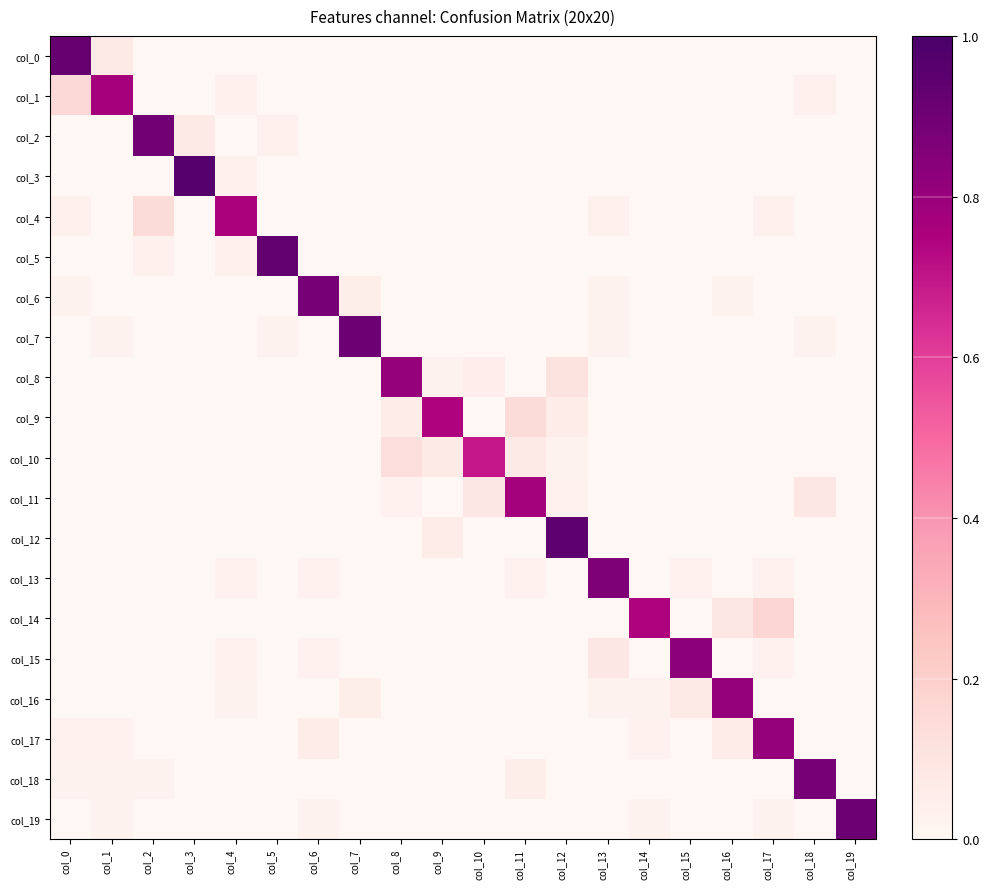

Reading right to left, what are all the values shown in this chart?

col_0: col_19=0.0	col_18=0.0	col_17=0.0	col_16=0.0	col_15=0.0	col_14=0.0	col_13=0.0	col_12=0.0	col_11=0.0	col_10=0.0	col_9=0.0	col_8=0.0	col_7=0.0	col_6=0.0	col_5=0.0	col_4=0.0	col_3=0.0	col_2=0.0	col_1=0.1	col_0=0.9
col_1: col_19=0.0	col_18=0.0	col_17=0.0	col_16=0.0	col_15=0.0	col_14=0.0	col_13=0.0	col_12=0.0	col_11=0.0	col_10=0.0	col_9=0.0	col_8=0.0	col_7=0.0	col_6=0.0	col_5=0.0	col_4=0.0	col_3=0.0	col_2=0.0	col_1=0.8	col_0=0.2
col_2: col_19=0.0	col_18=0.0	col_17=0.0	col_16=0.0	col_15=0.0	col_14=0.0	col_13=0.0	col_12=0.0	col_11=0.0	col_10=0.0	col_9=0.0	col_8=0.0	col_7=0.0	col_6=0.0	col_5=0.0	col_4=0.0	col_3=0.1	col_2=0.9	col_1=0.0	col_0=0.0
col_3: col_19=0.0	col_18=0.0	col_17=0.0	col_16=0.0	col_15=0.0	col_14=0.0	col_13=0.0	col_12=0.0	col_11=0.0	col_10=0.0	col_9=0.0	col_8=0.0	col_7=0.0	col_6=0.0	col_5=0.0	col_4=0.0	col_3=1.0	col_2=0.0	col_1=0.0	col_0=0.0
col_4: col_19=0.0	col_18=0.0	col_17=0.0	col_16=0.0	col_15=0.0	col_14=0.0	col_13=0.0	col_12=0.0	col_11=0.0	col_10=0.0	col_9=0.0	col_8=0.0	col_7=0.0	col_6=0.0	col_5=0.0	col_4=0.8	col_3=0.0	col_2=0.1	col_1=0.0	col_0=0.0
col_5: col_19=0.0	col_18=0.0	col_17=0.0	col_16=0.0	col_15=0.0	col_14=0.0	col_13=0.0	col_12=0.0	col_11=0.0	col_10=0.0	col_9=0.0	col_8=0.0	col_7=0.0	col_6=0.0	col_5=0.9	col_4=0.0	col_3=0.0	col_2=0.0	col_1=0.0	col_0=0.0
col_6: col_19=0.0	col_18=0.0	col_17=0.0	col_16=0.0	col_15=0.0	col_14=0.0	col_13=0.0	col_12=0.0	col_11=0.0	col_10=0.0	col_9=0.0	col_8=0.0	col_7=0.1	col_6=0.9	col_5=0.0	col_4=0.0	col_3=0.0	col_2=0.0	col_1=0.0	col_0=0.0
col_7: col_19=0.0	col_18=0.0	col_17=0.0	col_16=0.0	col_15=0.0	col_14=0.0	col_13=0.0	col_12=0.0	col_11=0.0	col_10=0.0	col_9=0.0	col_8=0.0	col_7=0.9	col_6=0.0	col_5=0.0	col_4=0.0	col_3=0.0	col_2=0.0	col_1=0.0	col_0=0.0
col_8: col_19=0.0	col_18=0.0	col_17=0.0	col_16=0.0	col_15=0.0	col_14=0.0	col_13=0.0	col_12=0.1	col_11=0.0	col_10=0.1	col_9=0.0	col_8=0.8	col_7=0.0	col_6=0.0	col_5=0.0	col_4=0.0	col_3=0.0	col_2=0.0	col_1=0.0	col_0=0.0
col_9: col_19=0.0	col_18=0.0	col_17=0.0	col_16=0.0	col_15=0.0	col_14=0.0	col_13=0.0	col_12=0.1	col_11=0.1	col_10=0.0	col_9=0.7	col_8=0.1	col_7=0.0	col_6=0.0	col_5=0.0	col_4=0.0	col_3=0.0	col_2=0.0	col_1=0.0	col_0=0.0
col_10: col_19=0.0	col_18=0.0	col_17=0.0	col_16=0.0	col_15=0.0	col_14=0.0	col_13=0.0	col_12=0.0	col_11=0.1	col_10=0.7	col_9=0.1	col_8=0.1	col_7=0.0	col_6=0.0	col_5=0.0	col_4=0.0	col_3=0.0	col_2=0.0	col_1=0.0	col_0=0.0
col_11: col_19=0.0	col_18=0.1	col_17=0.0	col_16=0.0	col_15=0.0	col_14=0.0	col_13=0.0	col_12=0.0	col_11=0.8	col_10=0.1	col_9=0.0	col_8=0.0	col_7=0.0	col_6=0.0	col_5=0.0	col_4=0.0	col_3=0.0	col_2=0.0	col_1=0.0	col_0=0.0
col_12: col_19=0.0	col_18=0.0	col_17=0.0	col_16=0.0	col_15=0.0	col_14=0.0	col_13=0.0	col_12=0.9	col_11=0.0	col_10=0.0	col_9=0.1	col_8=0.0	col_7=0.0	col_6=0.0	col_5=0.0	col_4=0.0	col_3=0.0	col_2=0.0	col_1=0.0	col_0=0.0
col_13: col_19=0.0	col_18=0.0	col_17=0.0	col_16=0.0	col_15=0.0	col_14=0.0	col_13=0.9	col_12=0.0	col_11=0.0	col_10=0.0	col_9=0.0	col_8=0.0	col_7=0.0	col_6=0.0	col_5=0.0	col_4=0.0	col_3=0.0	col_2=0.0	col_1=0.0	col_0=0.0
col_14: col_19=0.0	col_18=0.0	col_17=0.2	col_16=0.1	col_15=0.0	col_14=0.7	col_13=0.0	col_12=0.0	col_11=0.0	col_10=0.0	col_9=0.0	col_8=0.0	col_7=0.0	col_6=0.0	col_5=0.0	col_4=0.0	col_3=0.0	col_2=0.0	col_1=0.0	col_0=0.0
col_15: col_19=0.0	col_18=0.0	col_17=0.0	col_16=0.0	col_15=0.8	col_14=0.0	col_13=0.1	col_12=0.0	col_11=0.0	col_10=0.0	col_9=0.0	col_8=0.0	col_7=0.0	col_6=0.0	col_5=0.0	col_4=0.0	col_3=0.0	col_2=0.0	col_1=0.0	col_0=0.0
col_16: col_19=0.0	col_18=0.0	col_17=0.0	col_16=0.8	col_15=0.1	col_14=0.0	col_13=0.0	col_12=0.0	col_11=0.0	col_10=0.0	col_9=0.0	col_8=0.0	col_7=0.0	col_6=0.0	col_5=0.0	col_4=0.0	col_3=0.0	col_2=0.0	col_1=0.0	col_0=0.0
col_17: col_19=0.0	col_18=0.0	col_17=0.8	col_16=0.1	col_15=0.0	col_14=0.0	col_13=0.0	col_12=0.0	col_11=0.0	col_10=0.0	col_9=0.0	col_8=0.0	col_7=0.0	col_6=0.1	col_5=0.0	col_4=0.0	col_3=0.0	col_2=0.0	col_1=0.0	col_0=0.0
col_18: col_19=0.0	col_18=0.9	col_17=0.0	col_16=0.0	col_15=0.0	col_14=0.0	col_13=0.0	col_12=0.0	col_11=0.0	col_10=0.0	col_9=0.0	col_8=0.0	col_7=0.0	col_6=0.0	col_5=0.0	col_4=0.0	col_3=0.0	col_2=0.0	col_1=0.0	col_0=0.0
col_19: col_19=0.9	col_18=0.0	col_17=0.0	col_16=0.0	col_15=0.0	col_14=0.0	col_13=0.0	col_12=0.0	col_11=0.0	col_10=0.0	col_9=0.0	col_8=0.0	col_7=0.0	col_6=0.0	col_5=0.0	col_4=0.0	col_3=0.0	col_2=0.0	col_1=0.0	col_0=0.0